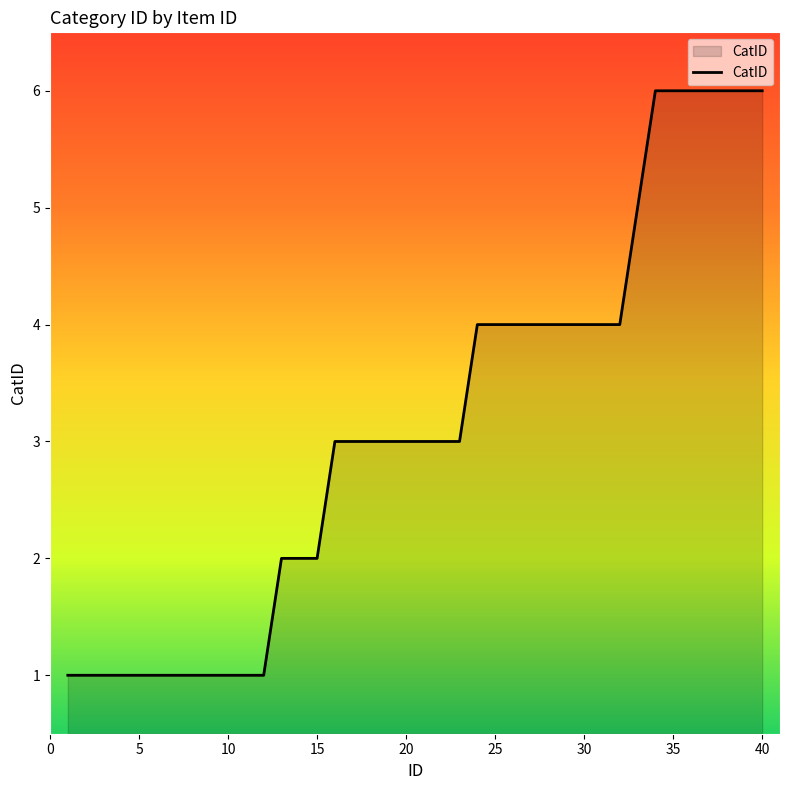

What is the maximum value shown in the chart?

6